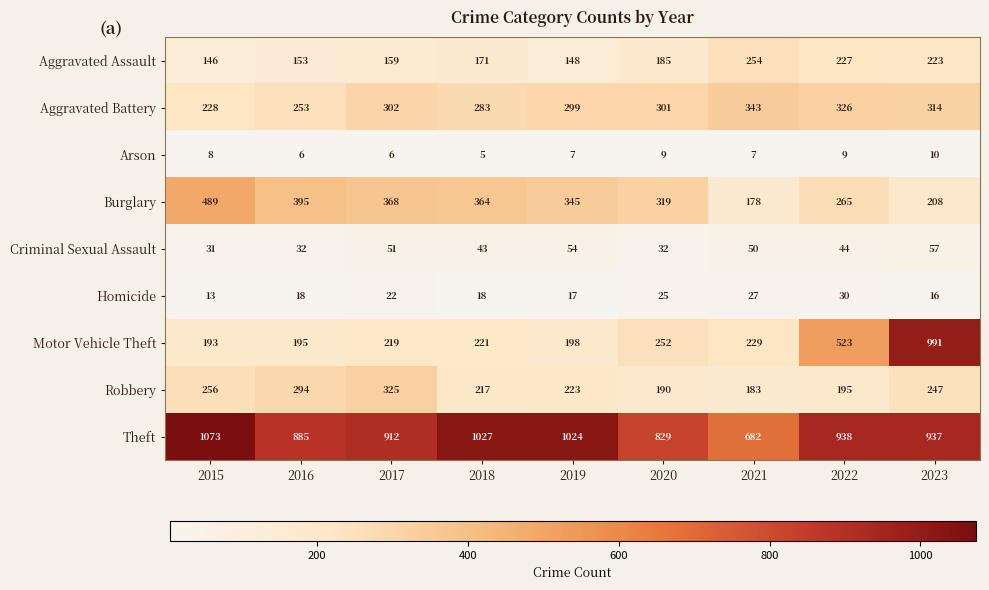

How many distinct data groups are displayed?

9